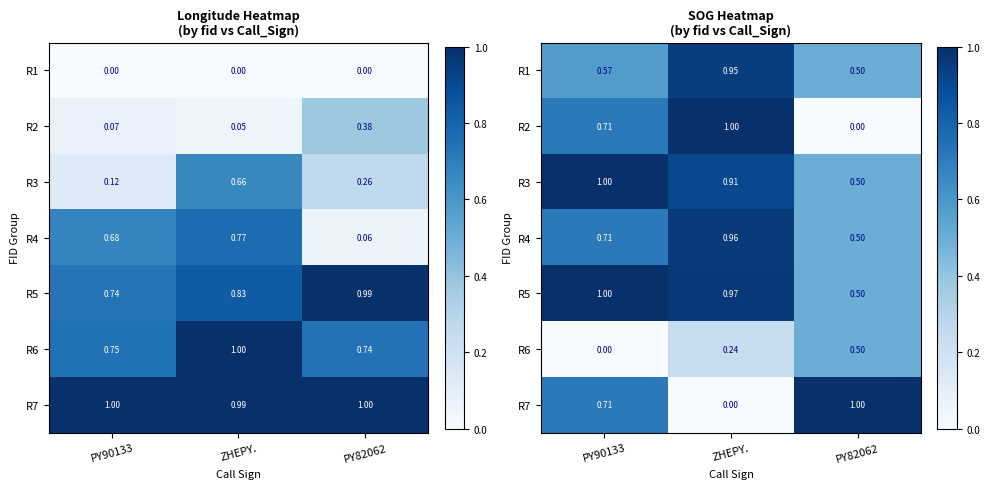

Read the R1 value at ZHEPY..

0.9